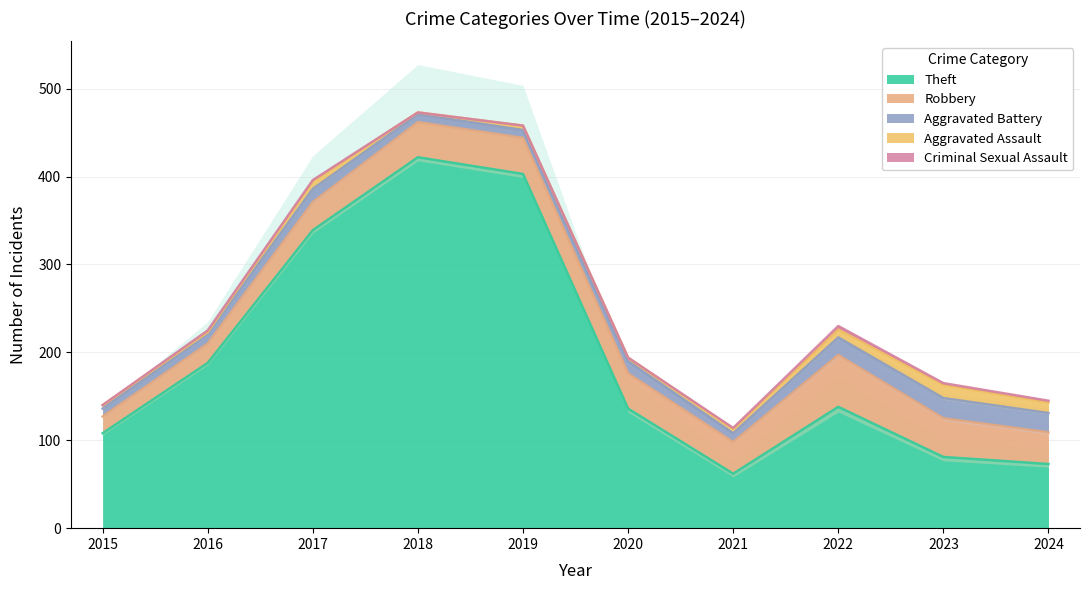

At which category does the chart reach its minimum across all series?

2015